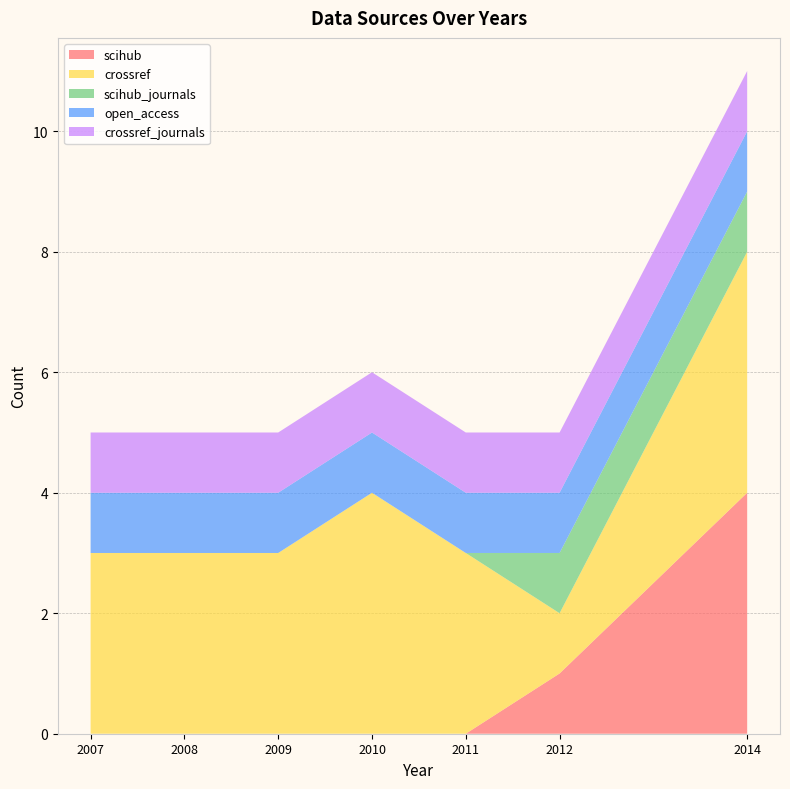

Reading left to right, what are all the values shown in this chart?

scihub: 2007=0	2008=0	2009=0	2010=0	2011=0	2012=1	2014=4
crossref: 2007=3	2008=3	2009=3	2010=4	2011=3	2012=1	2014=4
scihub_journals: 2007=0	2008=0	2009=0	2010=0	2011=0	2012=1	2014=1
open_access: 2007=1	2008=1	2009=1	2010=1	2011=1	2012=1	2014=1
crossref_journals: 2007=1	2008=1	2009=1	2010=1	2011=1	2012=1	2014=1